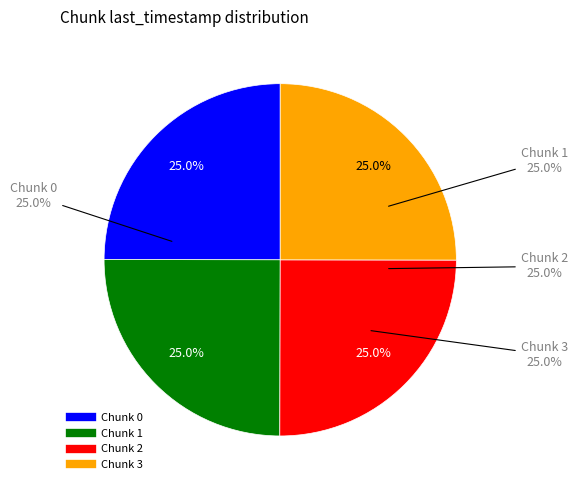

Which category has the smallest portion of the pie?

Chunk 0